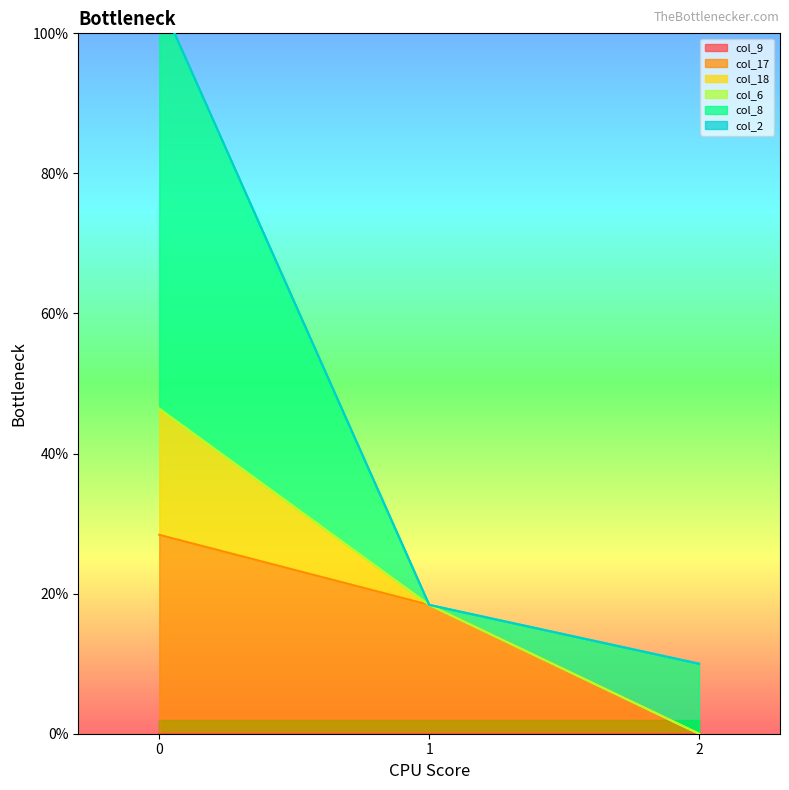

What is the difference between the col_17 values at 2 and 0?

28.4